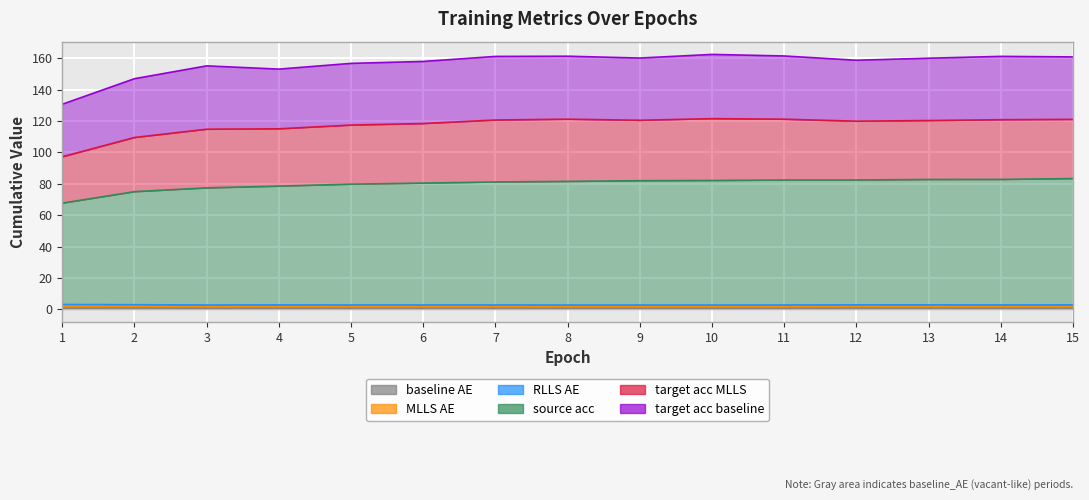

What is the minimum value for source_acc?

67.7